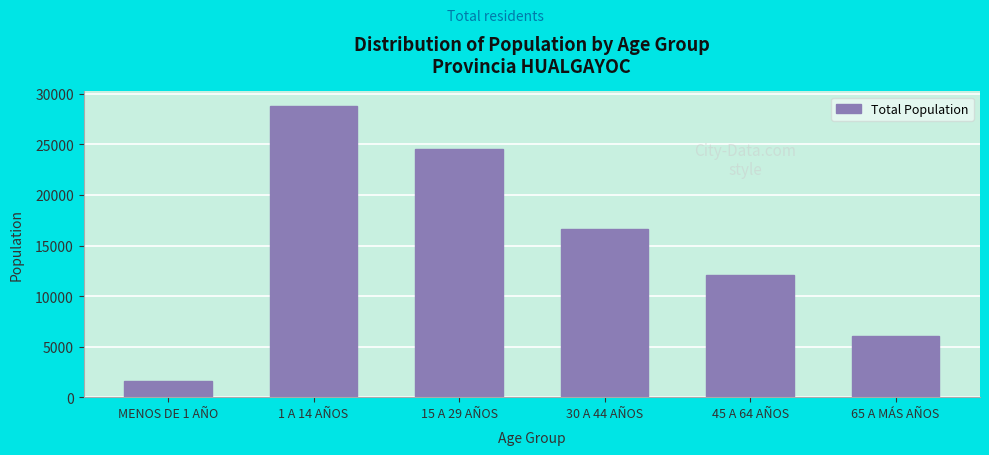

Reading right to left, list all the values displayed in this chart.

65 A MÁS AÑOS=6024	45 A 64 AÑOS=12121	30 A 44 AÑOS=16664	15 A 29 AÑOS=24584	1 A 14 AÑOS=28797	MENOS DE 1 AÑO=1623